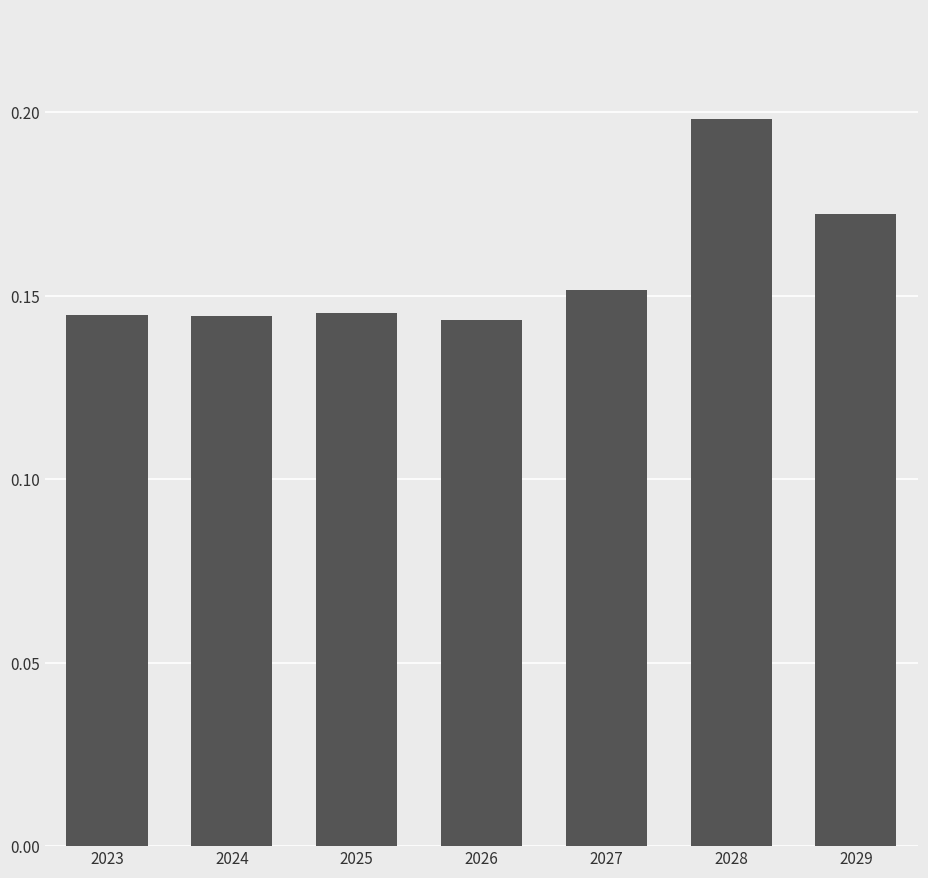

The value at 2026 is 0.2. True or false?

False